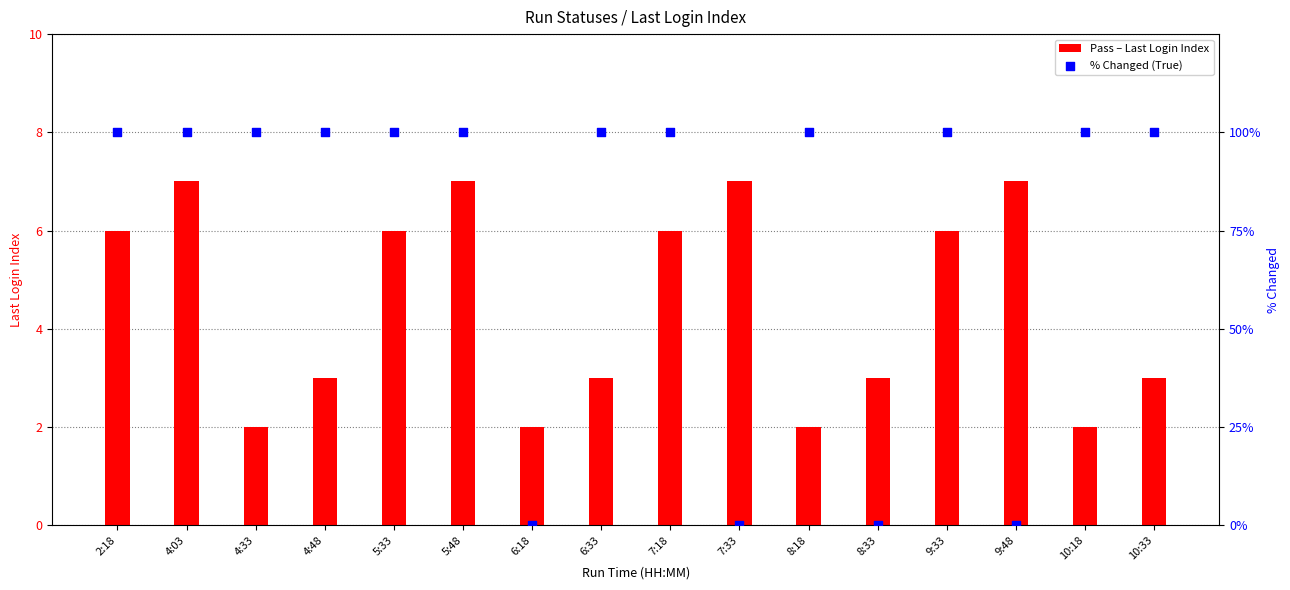

At which category is the sum across all series the highest?

4:03